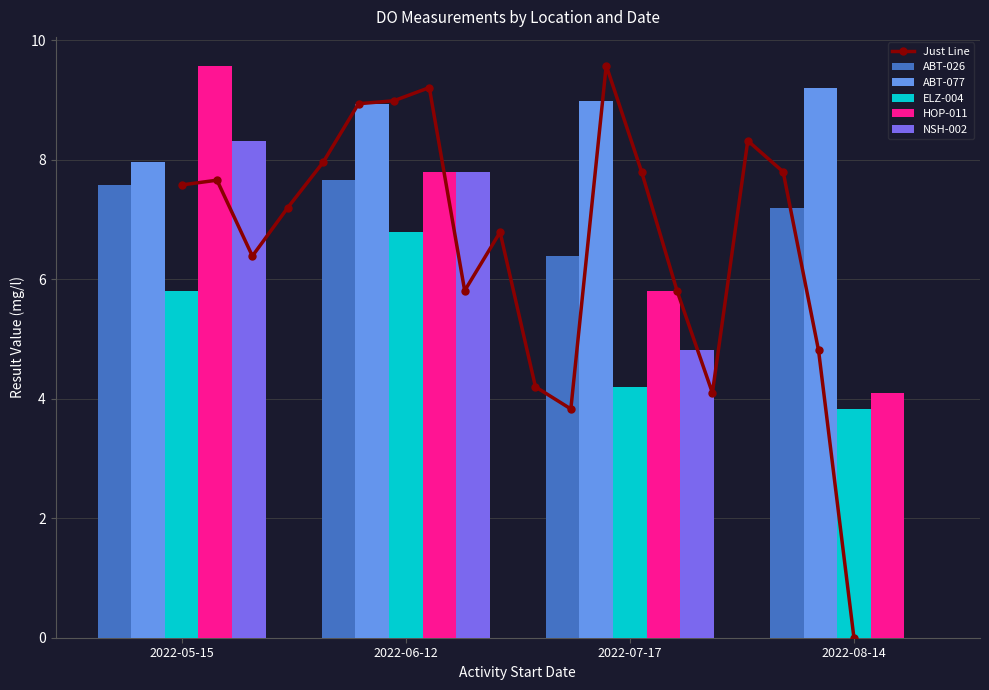

How many groups of bars are there?

4